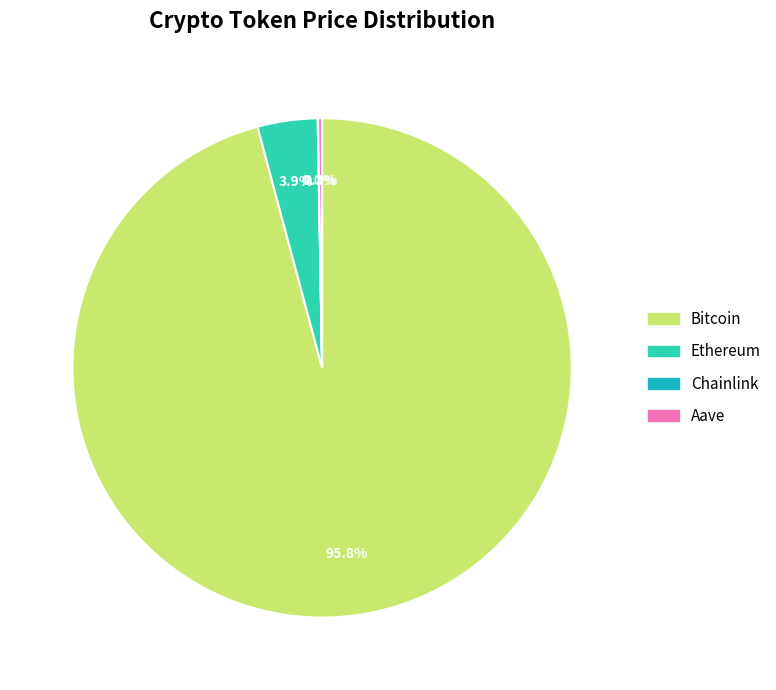

How many slices are in this pie chart?

4